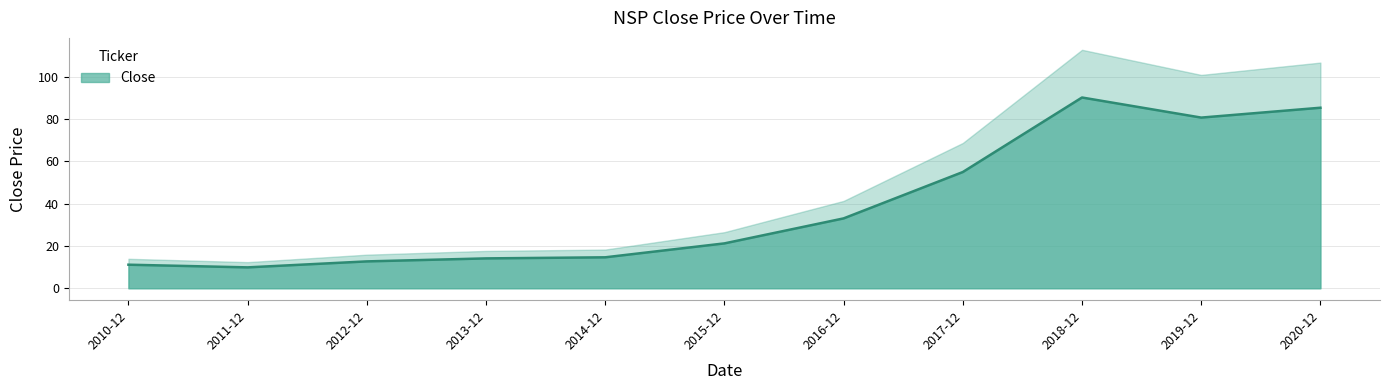

True or false: the data has more than 1 interior local peaks.

False